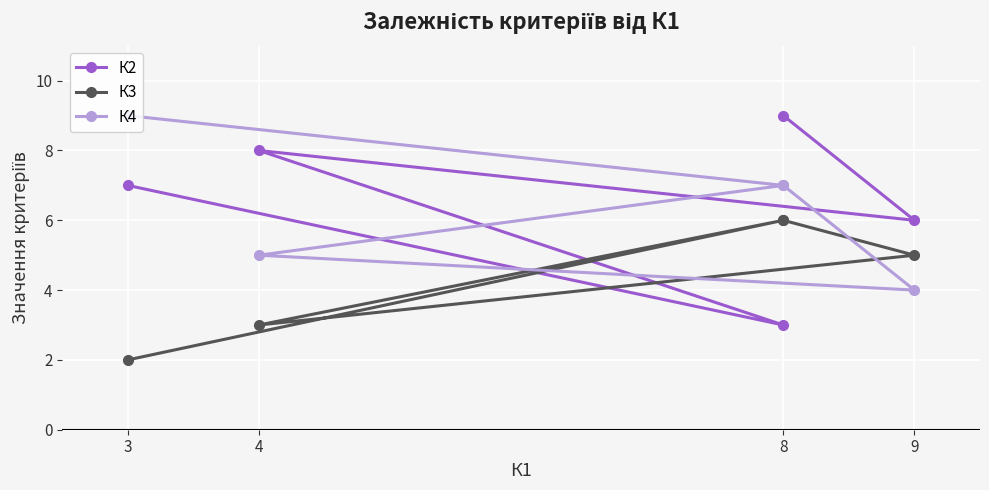

What is the difference between the maximum and minimum values in the К3 series?

4